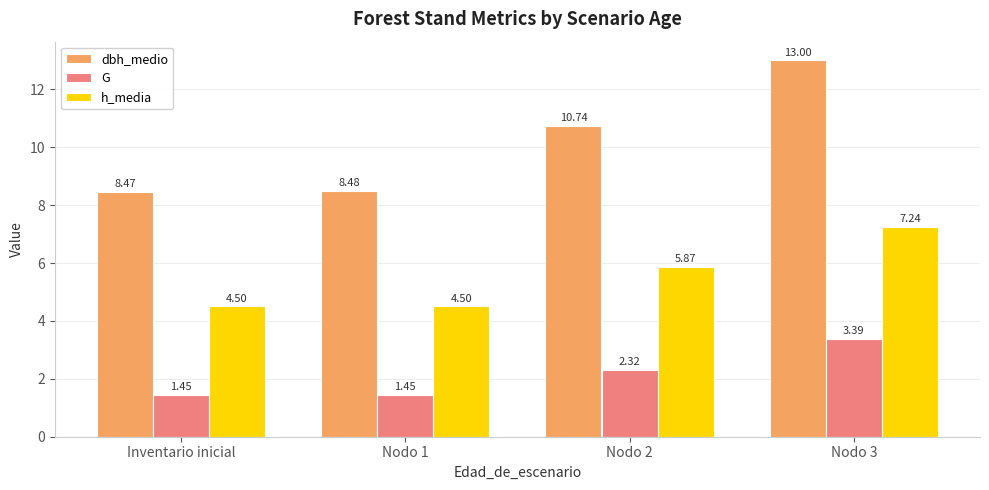

What is the label of the 4th bar from the right?

Inventario inicial